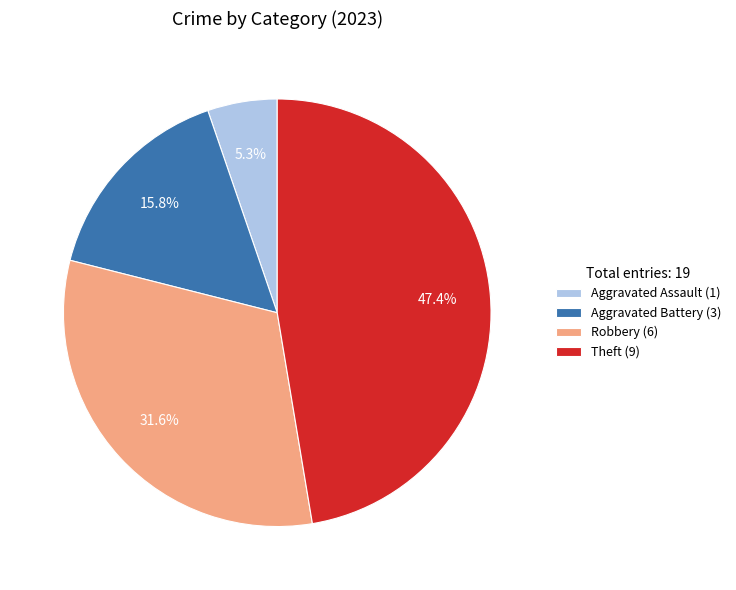

Which has a higher value, Aggravated Assault (1) or Aggravated Battery (3)?

Aggravated Battery (3)